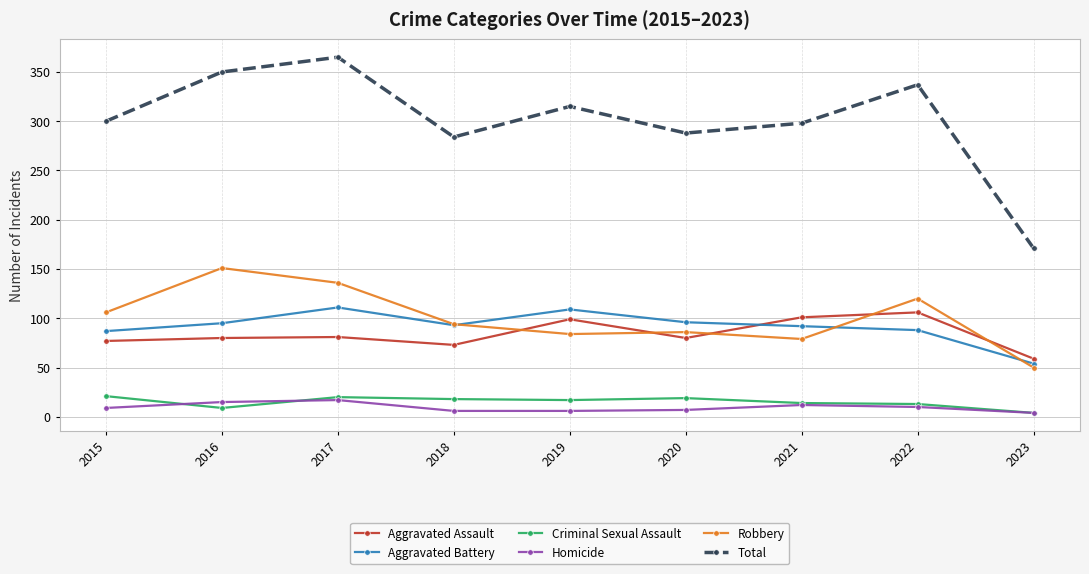

What are all the series names shown in the legend?

Aggravated Assault, Aggravated Battery, Criminal Sexual Assault, Homicide, Robbery, Total